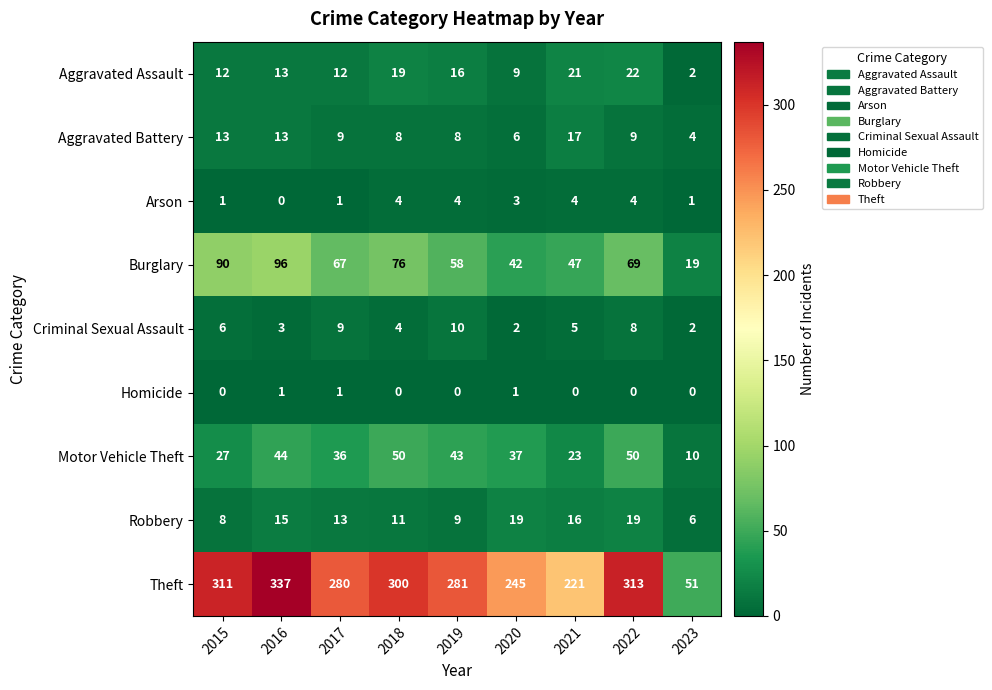

What is the sum of the Theft values at 2017 and 2018?

580